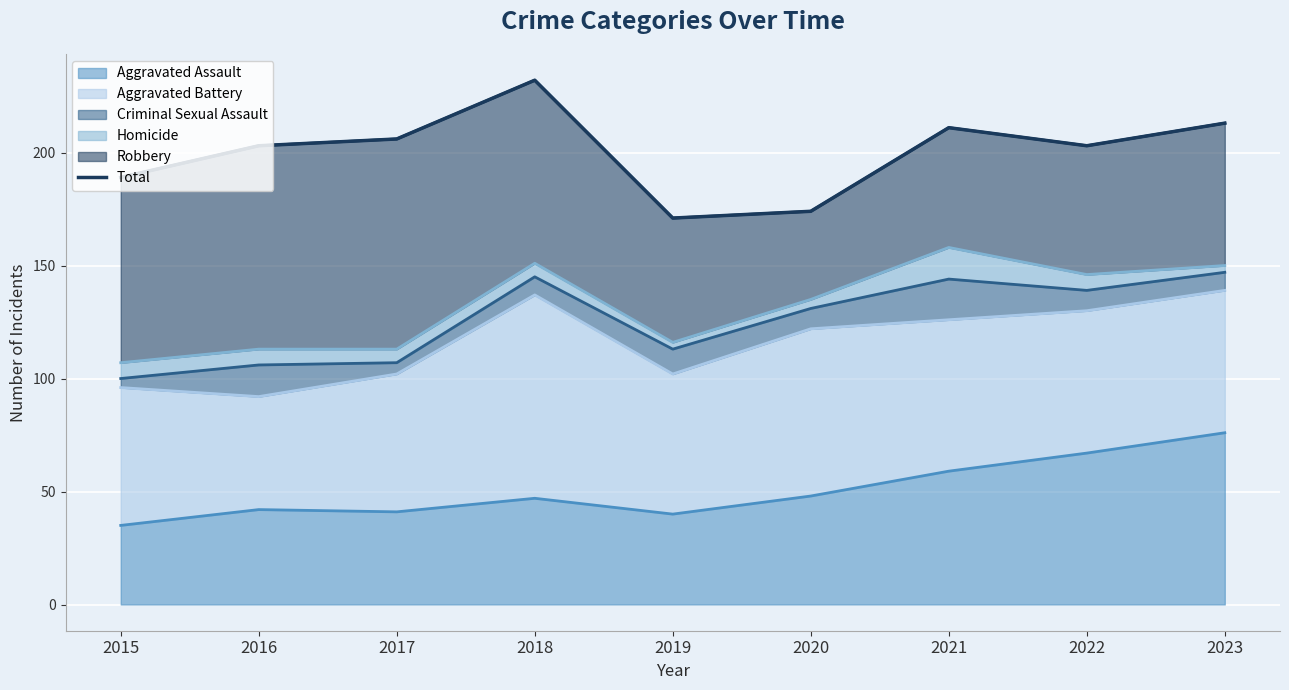

Which category has the highest value across all series?

2018